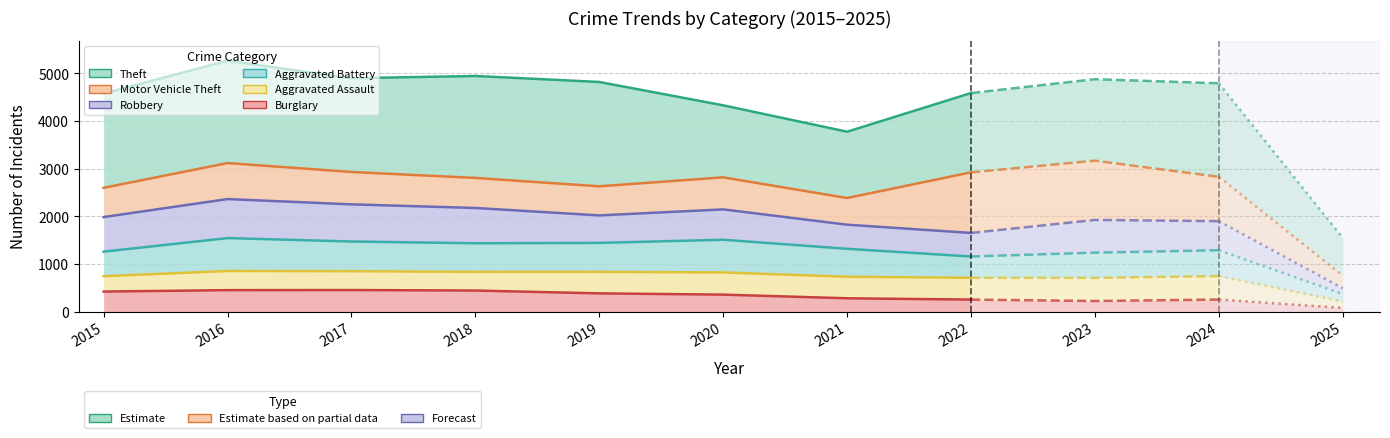

At which label is Aggravated Assault closest to 782?

2015